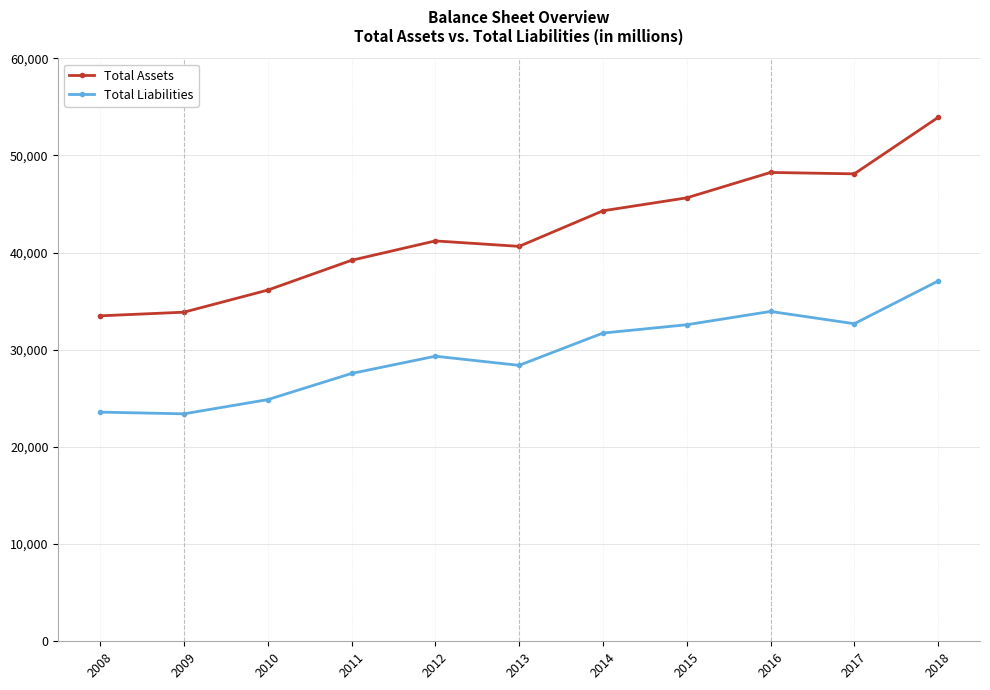

Which series has the largest total across all categories?

Total Assets